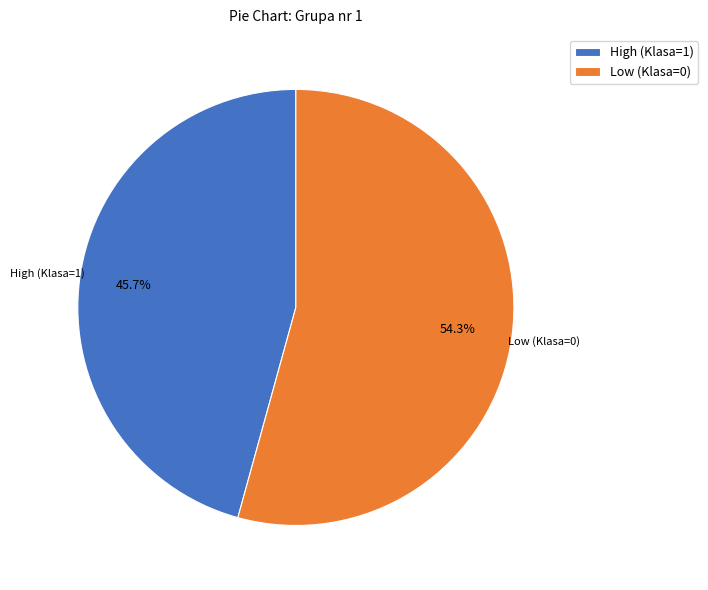

Count the number of slices in the pie.

2